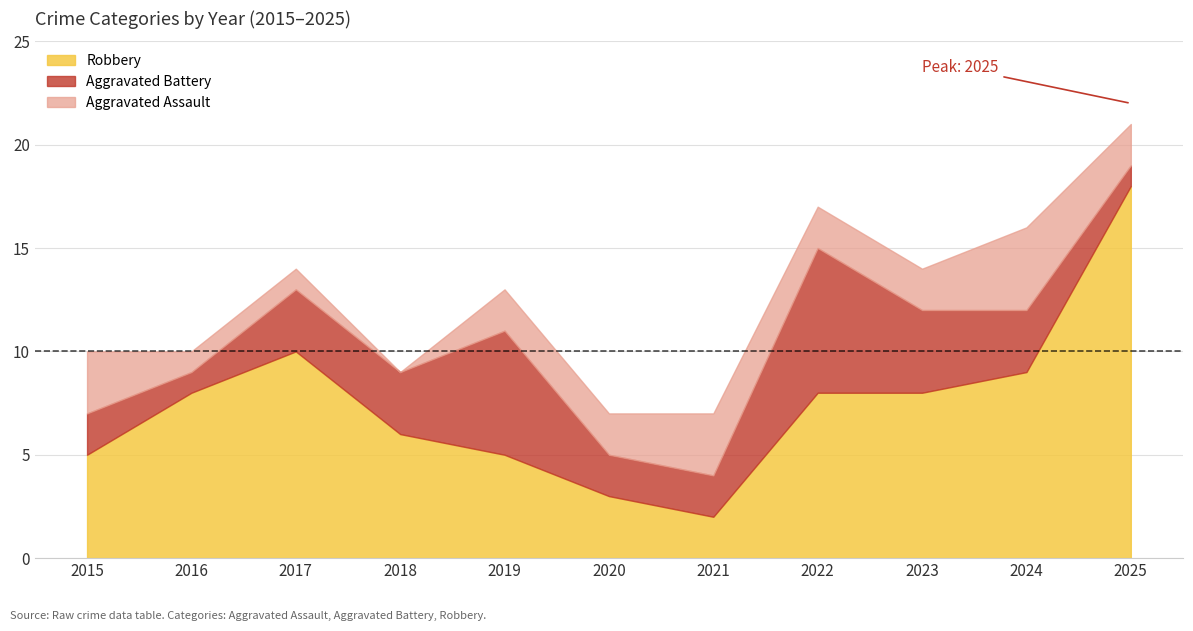

What are all the series names shown in the legend?

Robbery, Aggravated Battery, Aggravated Assault